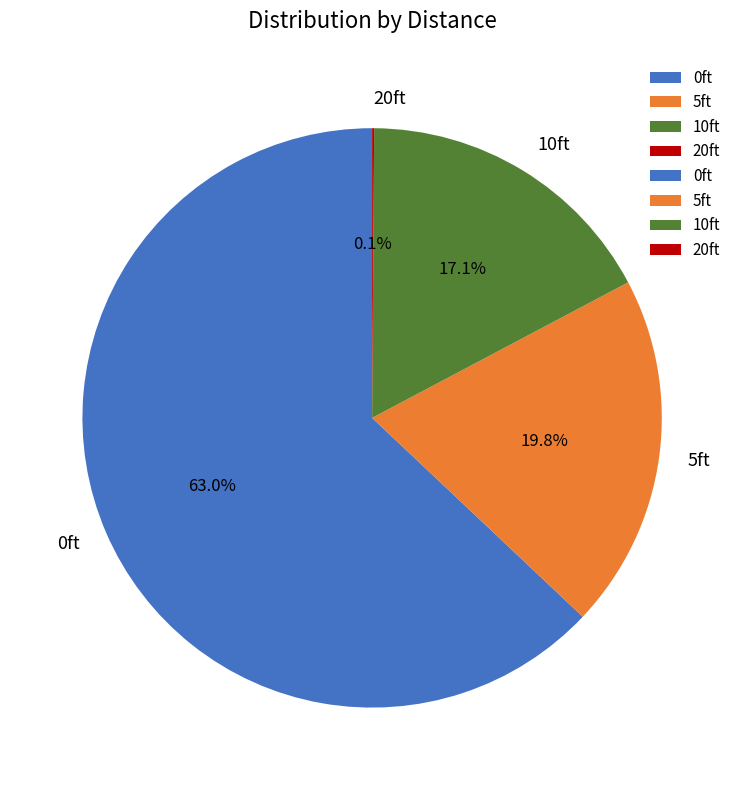

Is there a majority slice in this chart?

Yes